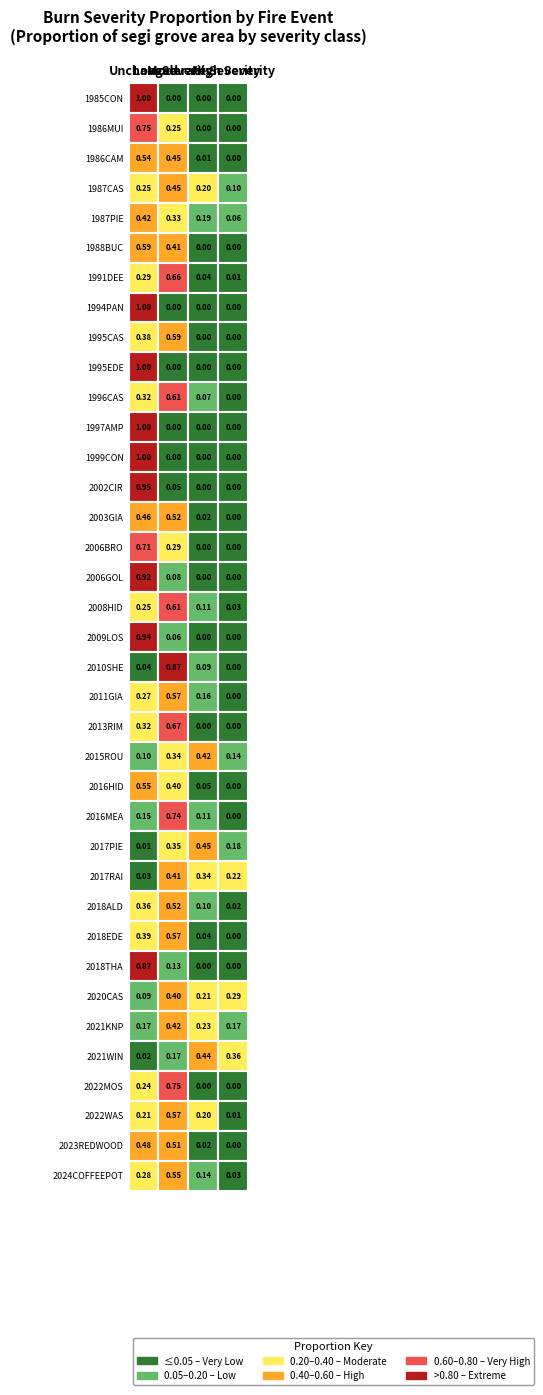

What is the difference between the maximum and minimum values in the LS series?

0.9